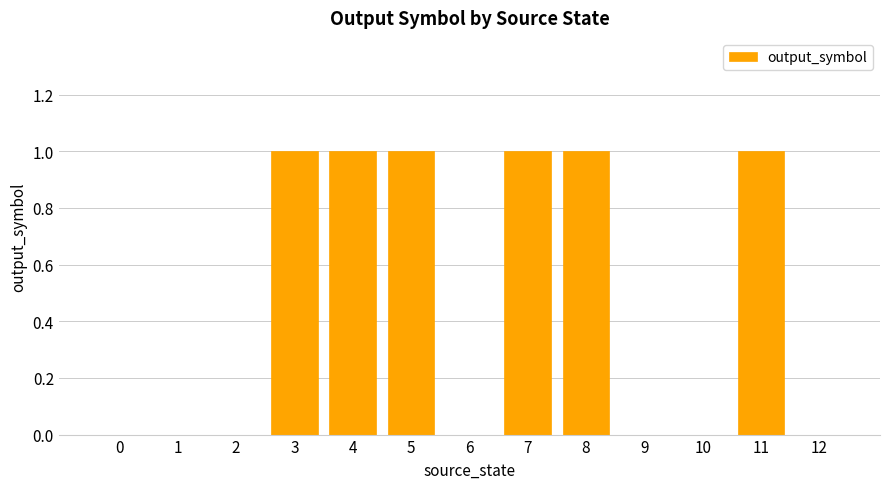

What is the sum of all values?

6